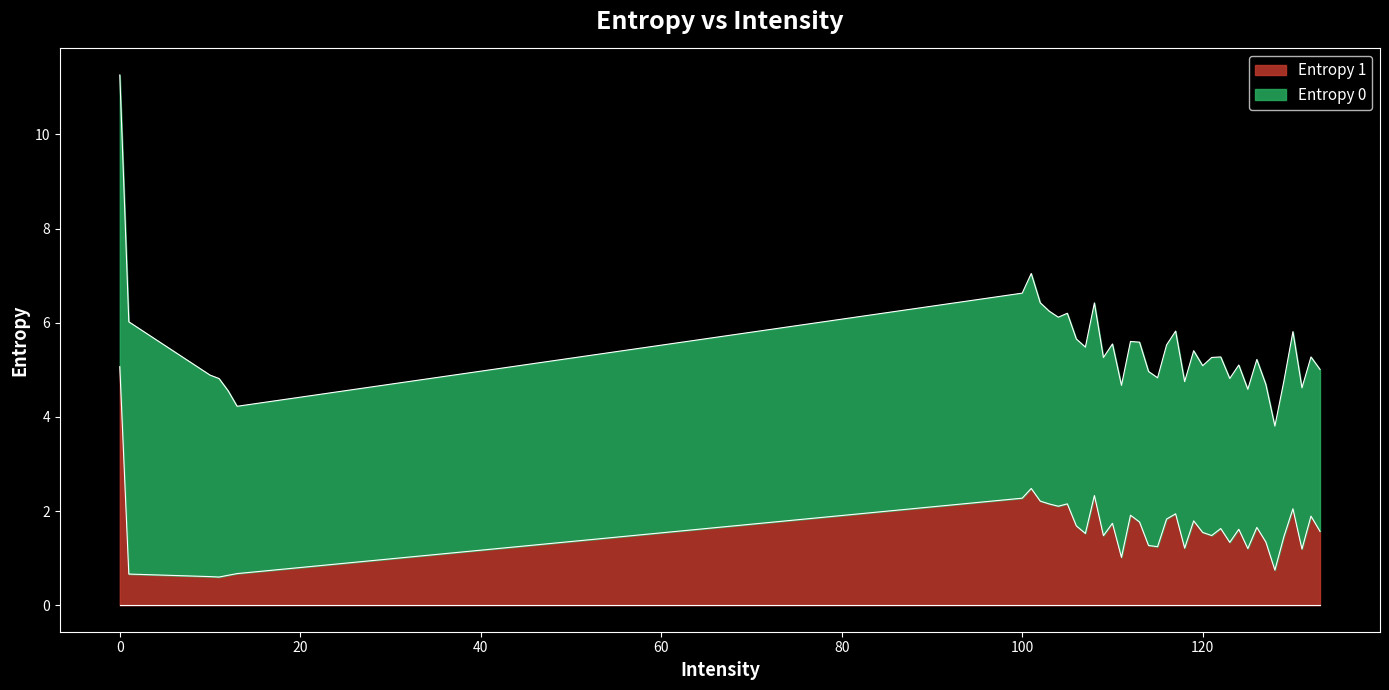

Reading right to left, what are all the values shown in this chart?

1.6	1.9	1.2	2.0	1.5	0.7	1.3	1.7	1.2	1.6	1.3	1.6	1.5	1.5	1.8	1.2	1.9	1.8	1.2	1.3	1.8	1.9	1.0	1.7	1.5	2.3	1.5	1.7	2.2	2.1	2.2	2.2	2.5	2.3	0.7	0.6	0.6	0.6	0.7	5.1